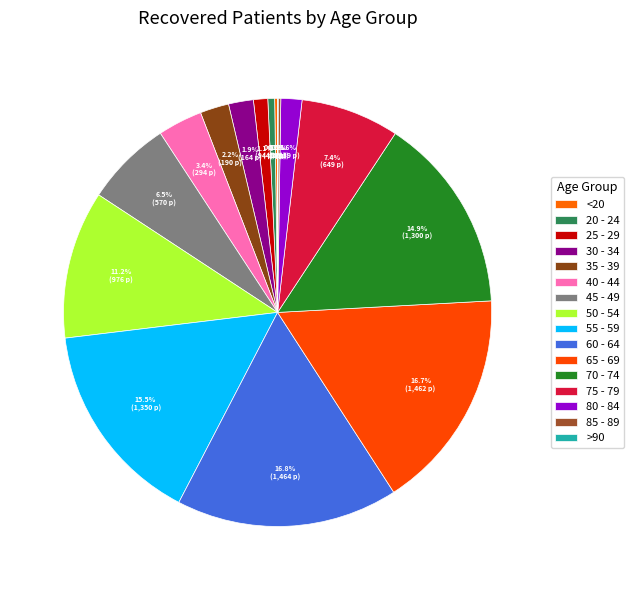

Between 80 - 84 and 30 - 34, which is larger?

30 - 34